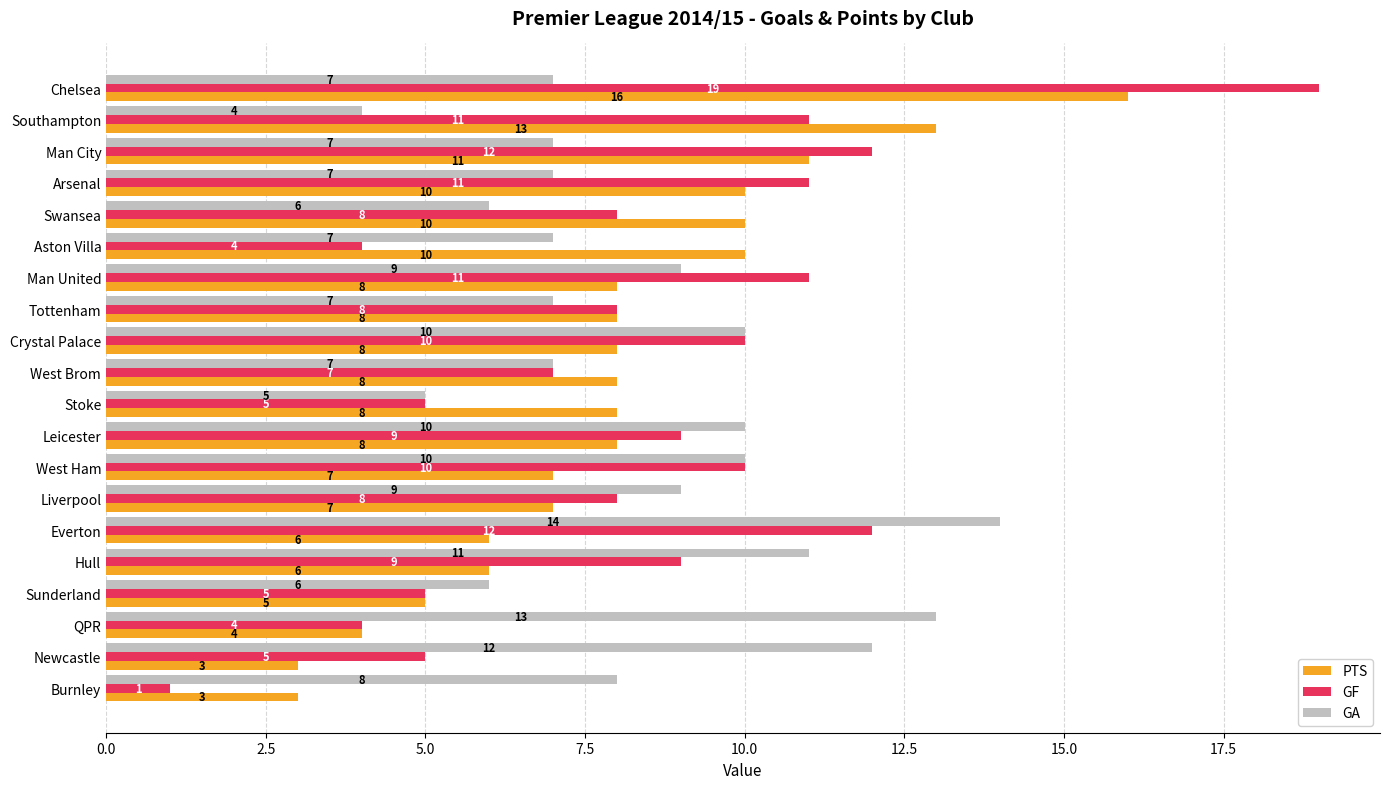

Rank the series by their maximum value, from highest to lowest.

GF, PTS, GA